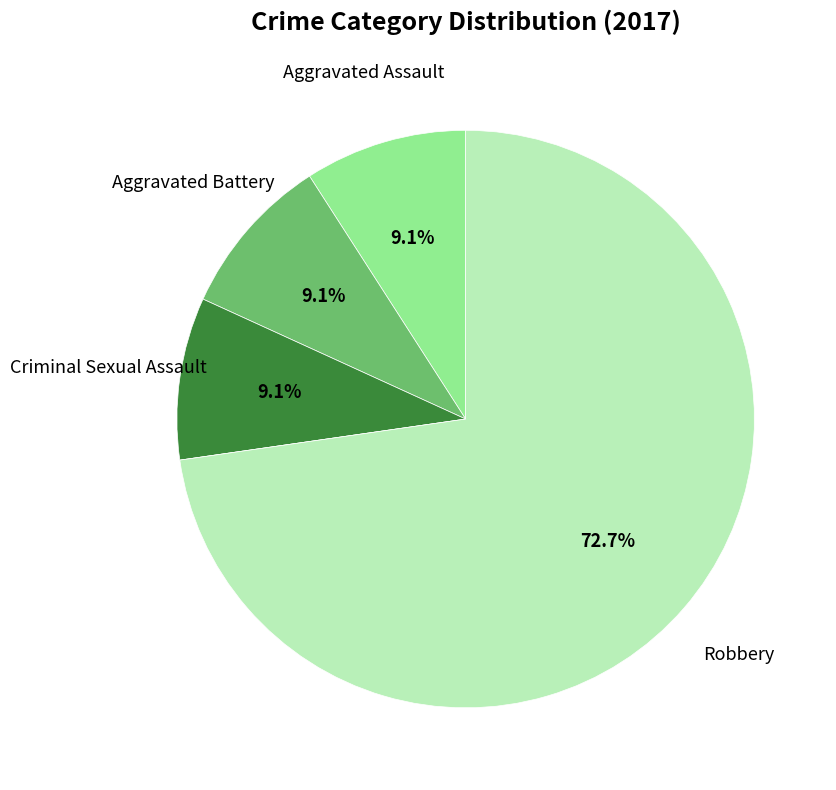

Is there a majority slice in this chart?

Yes